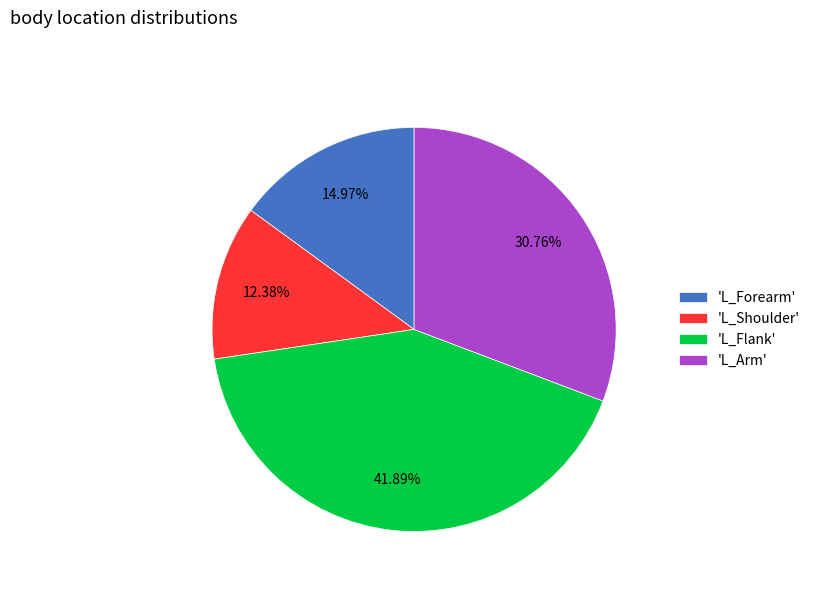

Which slice is the smallest?

'L_Shoulder'